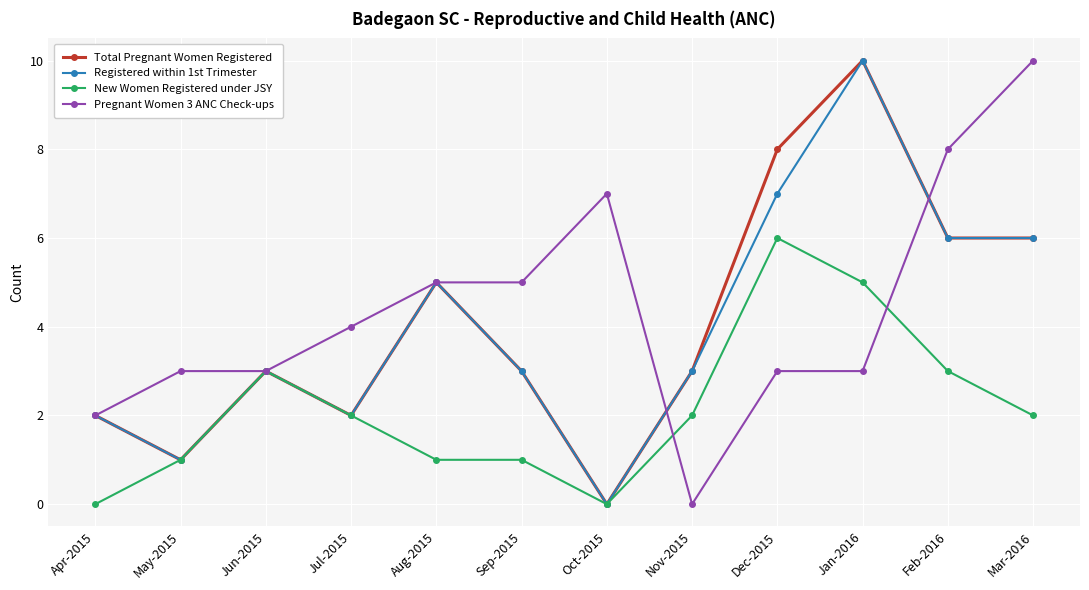

What is the sum of the Registered within 1st Trimester values at Jul-2015 and Mar-2016?

8